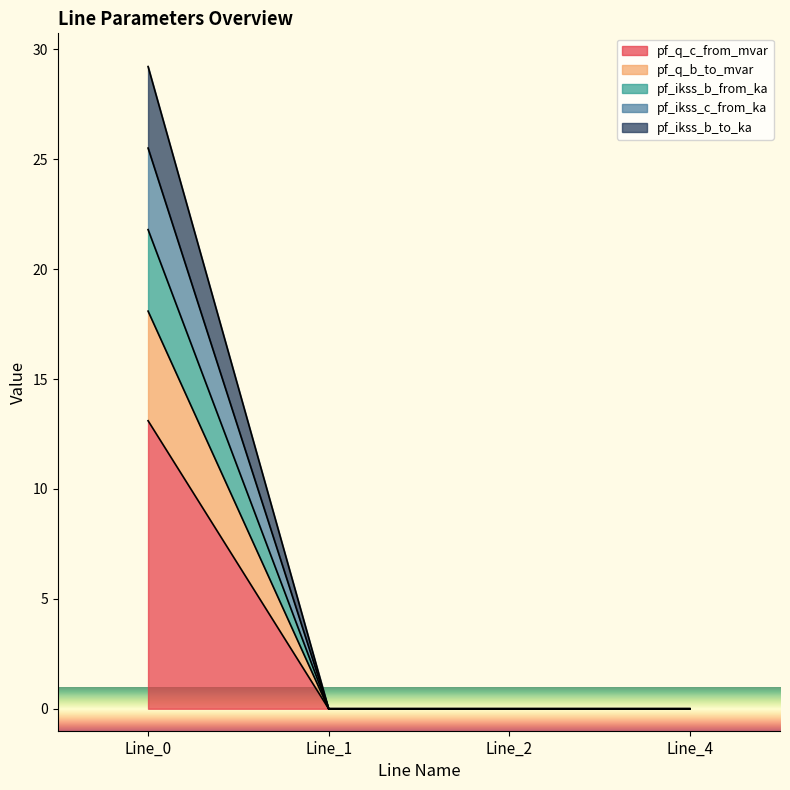

Does the chart display data point markers on the line(s)?

No